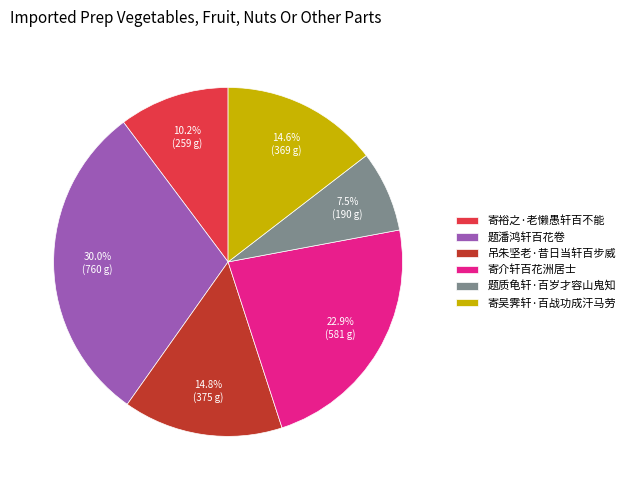

How many segments does this pie chart have?

6